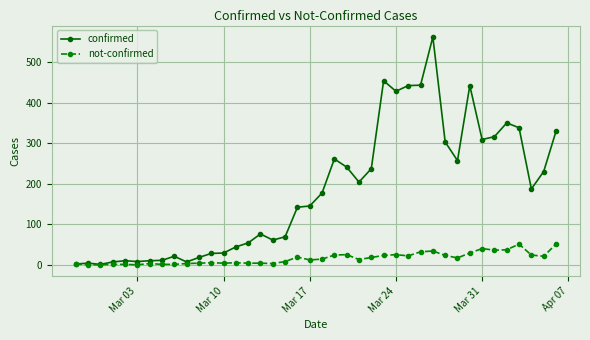

How many distinct data groups are displayed?

2